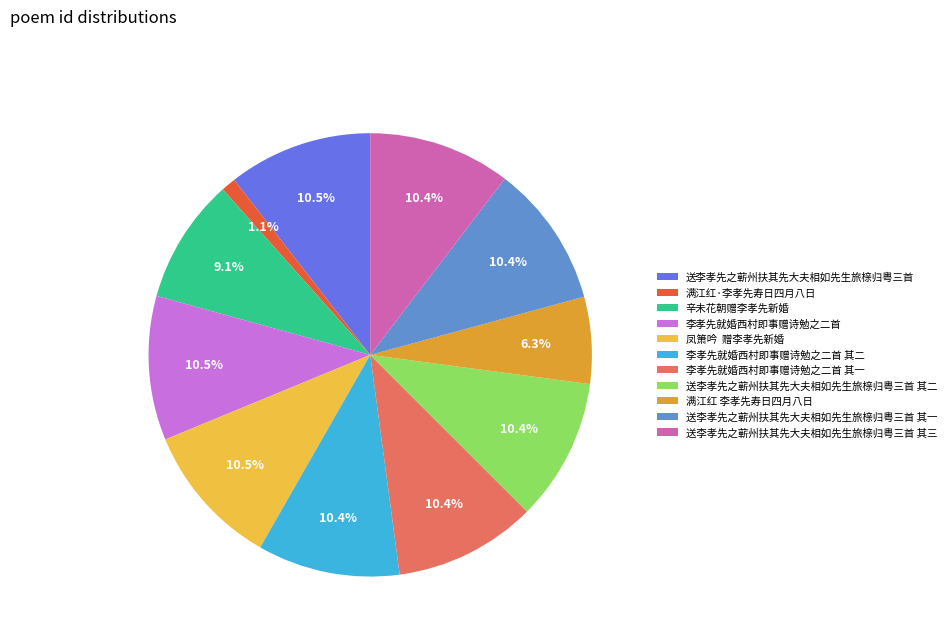

What is the ratio of the value at 李孝先就婚西村即事赠诗勉之二首 to the value at 李孝先就婚西村即事赠诗勉之二首 其二?

1.0